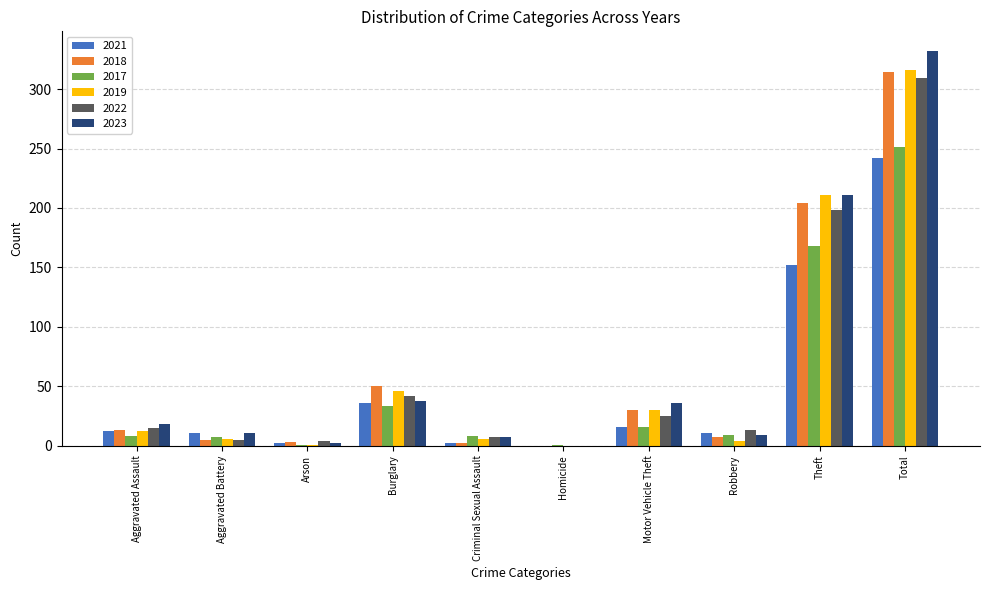

Count the number of categories in the chart.

10